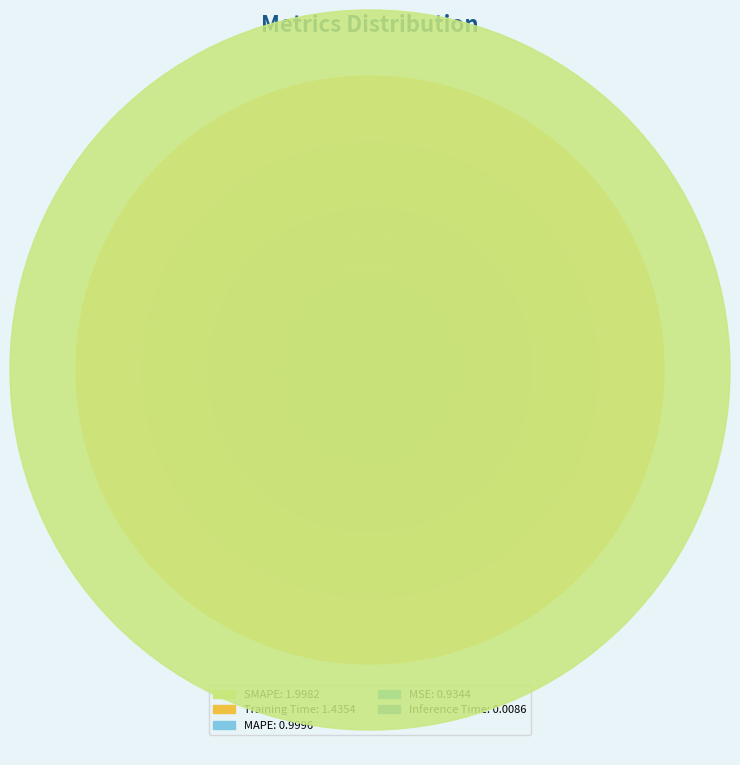

What is the largest slice in the pie chart?

SMAPE